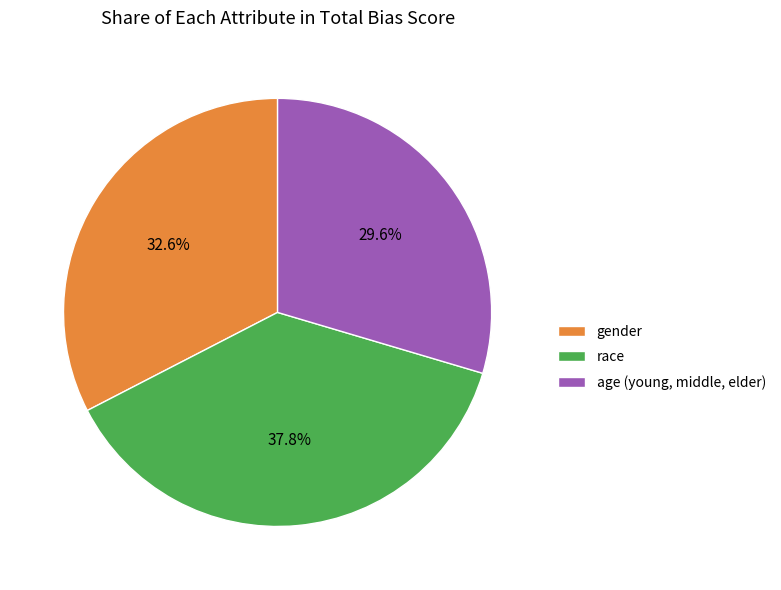

Is it true that gender is 46% of the pie?

False